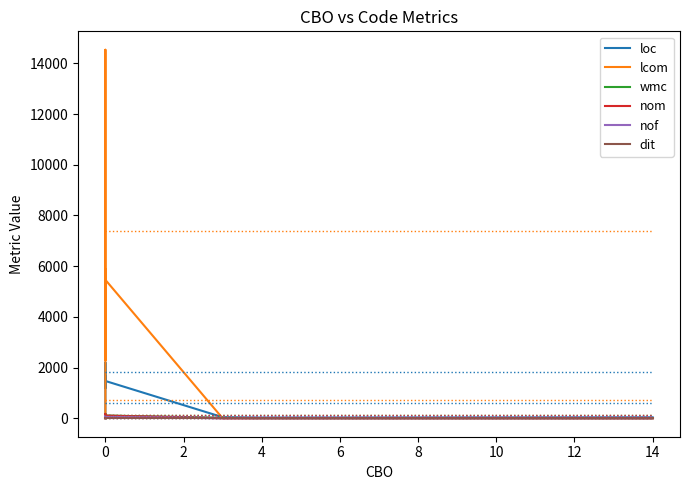

Rank the series by their maximum value, from lowest to highest.

dit, nof, nom, wmc, loc, lcom